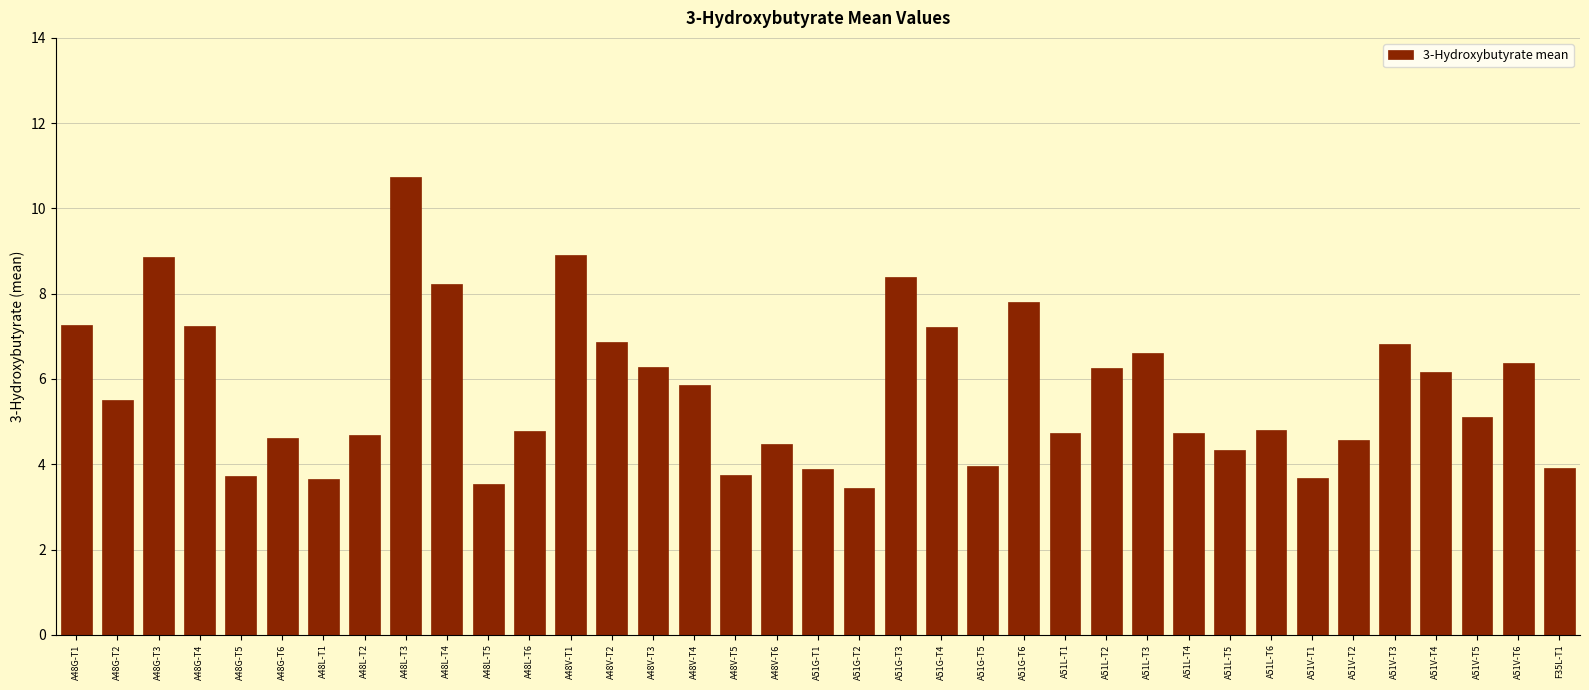

Is it true that the value at A51L-T5 is 4.3?

True